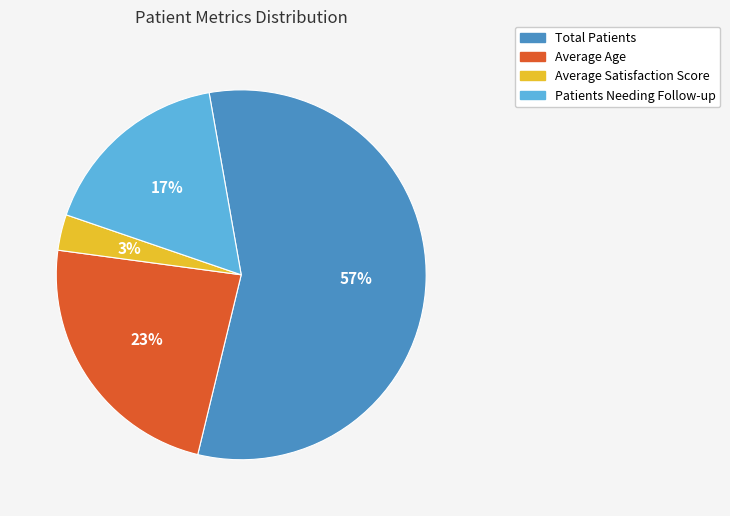

What percentage is the Average Satisfaction Score slice, to the nearest percent?

3%